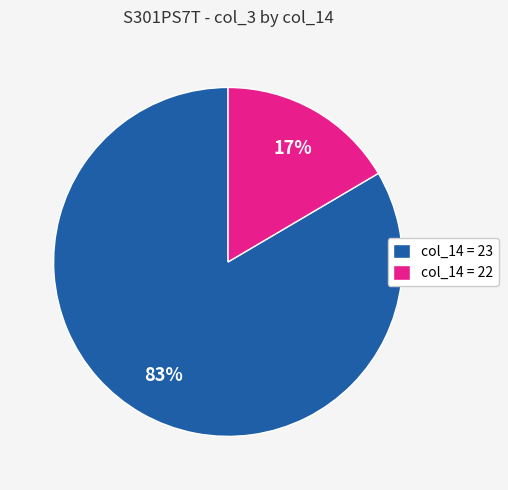

Between col_14 = 23 and col_14 = 22, which is larger?

col_14 = 23